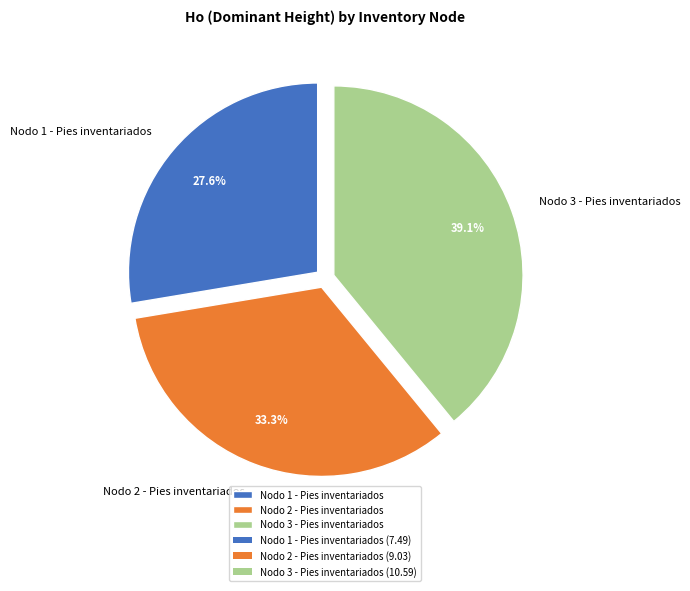

Does Nodo 1 - Pies inventariados account for over 50% of the chart?

No